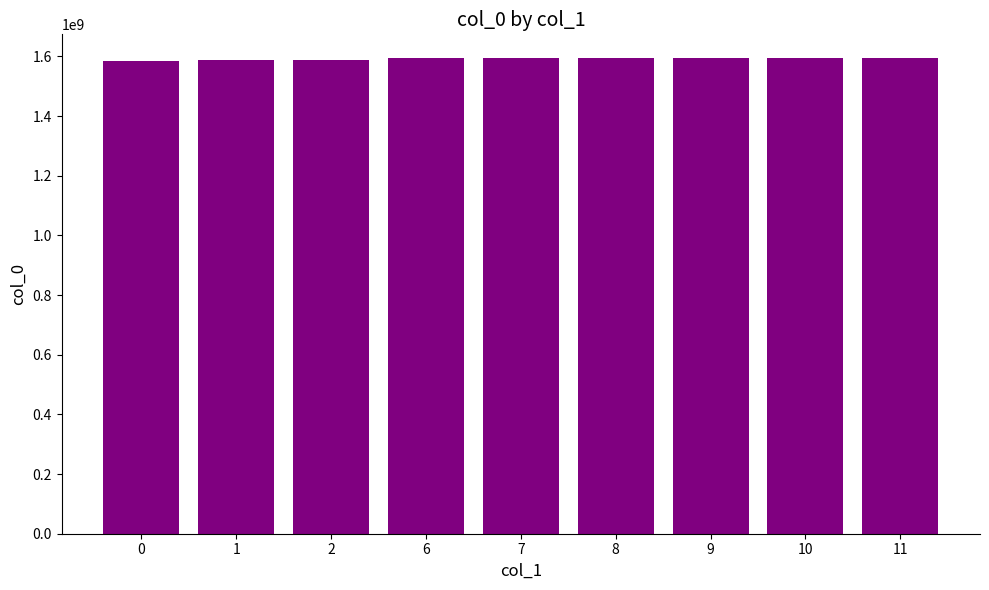

Are the bars grouped side by side (vs. stacked)?

No